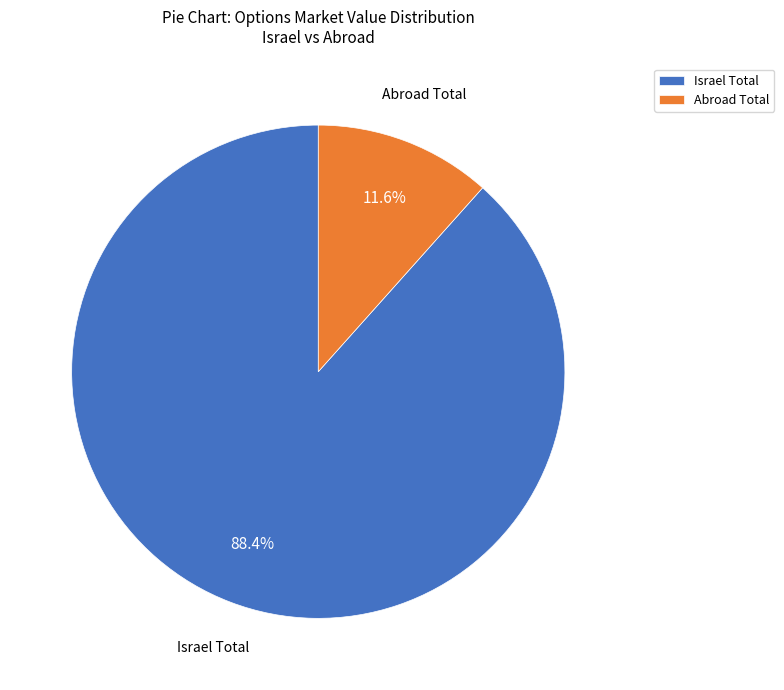

What is the total percentage of Israel Total and Abroad Total?

100.0%